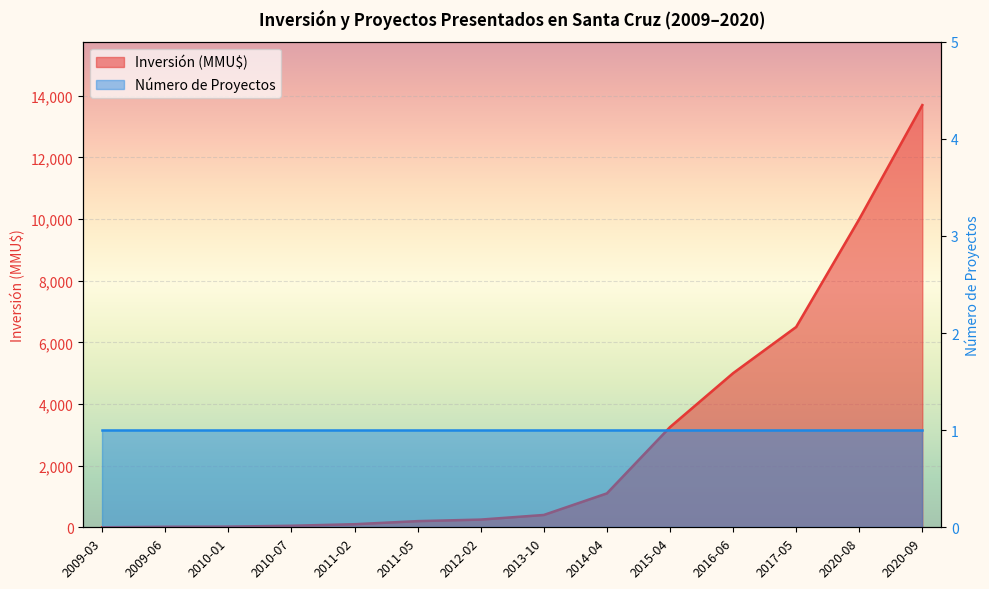

Rank the categories by value from highest to lowest.

2020-09, 2020-08, 2017-05, 2016-06, 2015-04, 2014-04, 2013-10, 2012-02, 2011-05, 2011-02, 2010-07, 2010-01, 2009-06, 2009-03